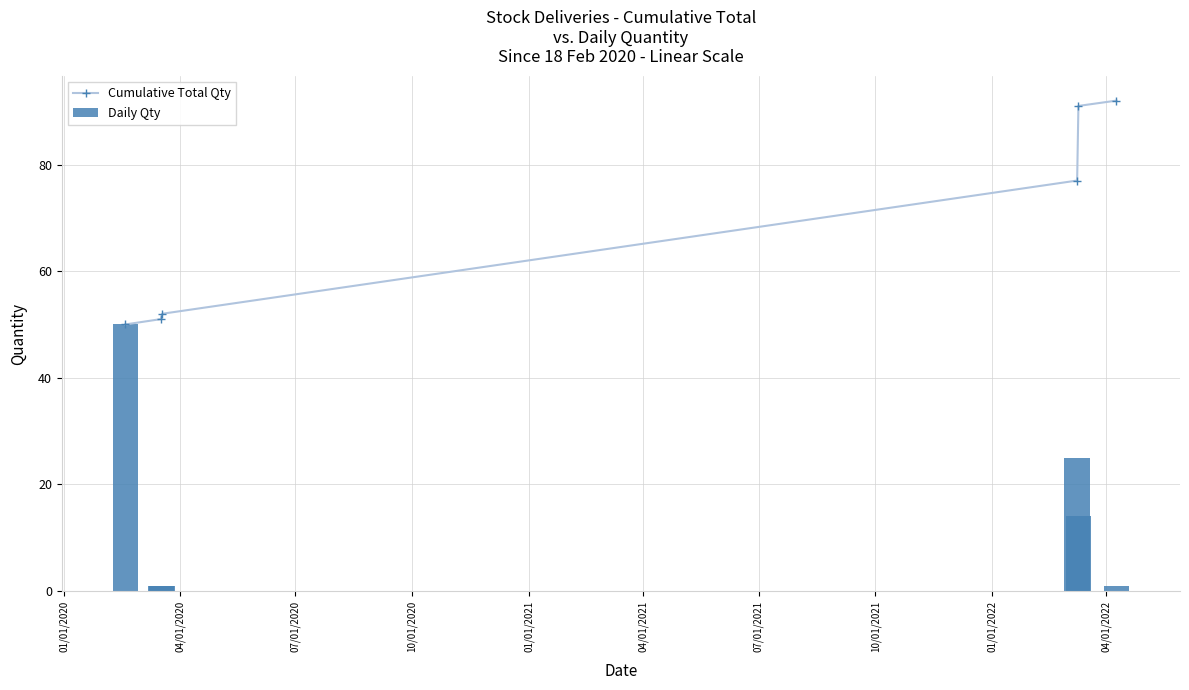

What is the difference between the second highest and second lowest values in the Daily Qty series?

24